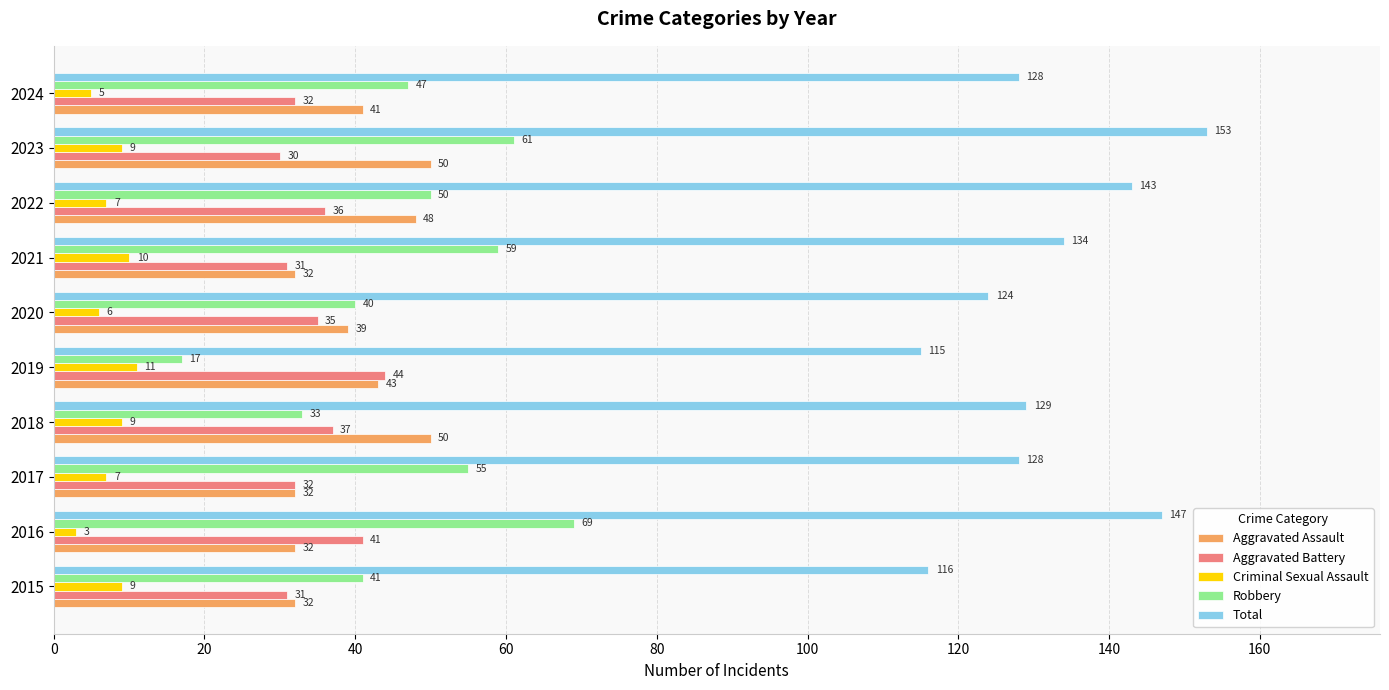

What is the difference between the highest and lowest values at 2017?

121